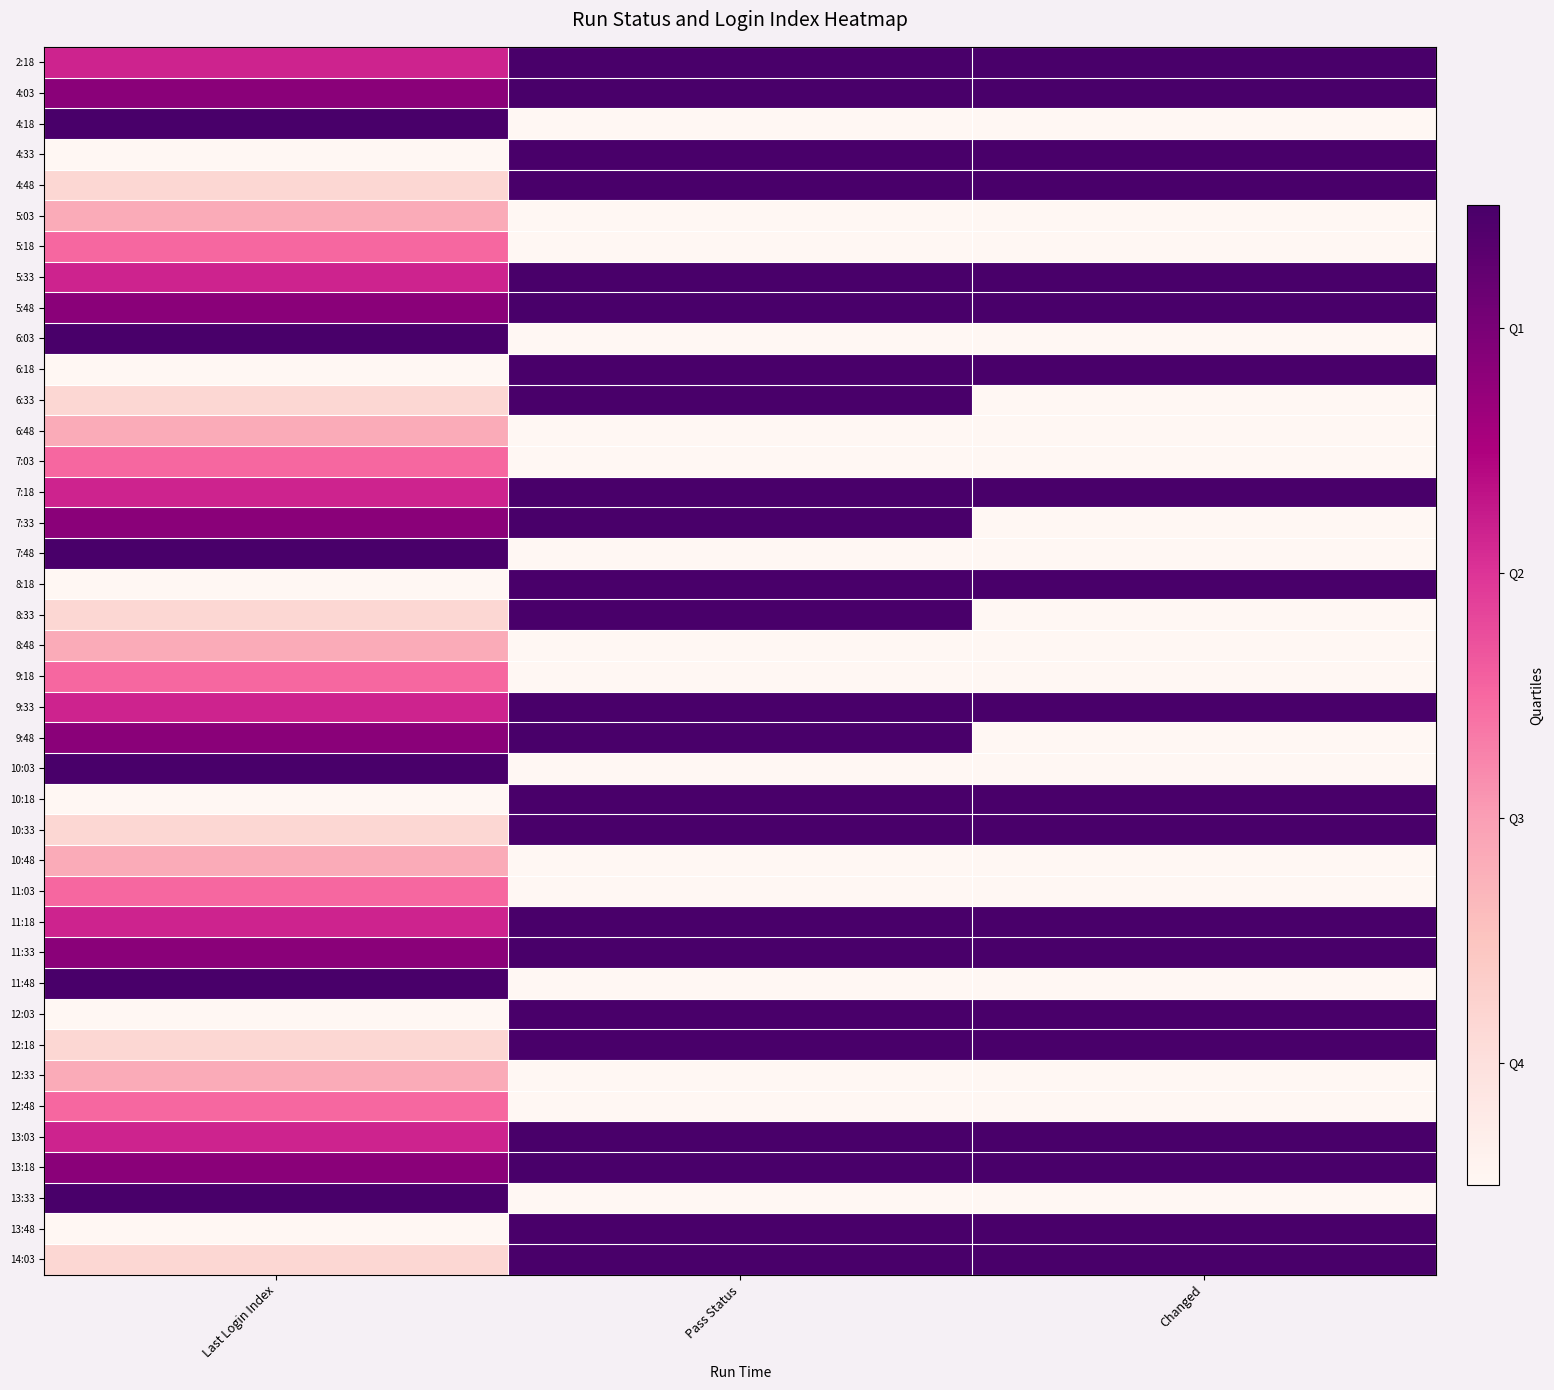

How many distinct data groups are displayed?

40